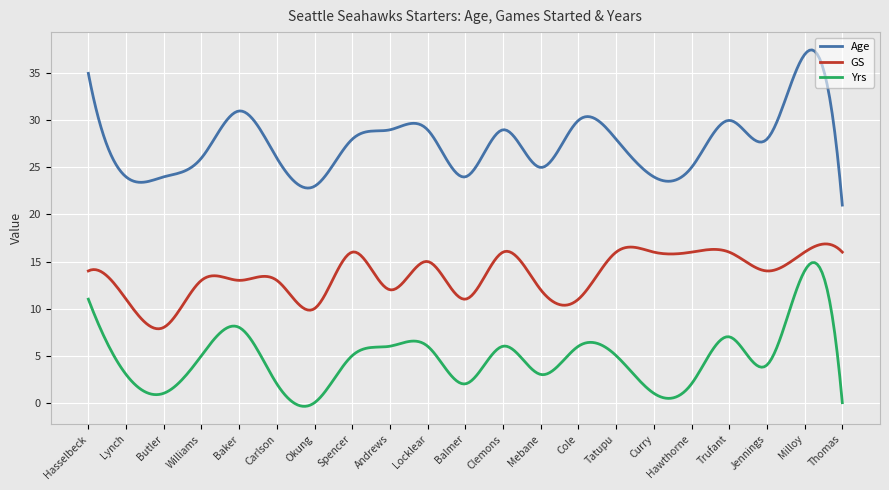

What is the highest value of the GS series?

16.9